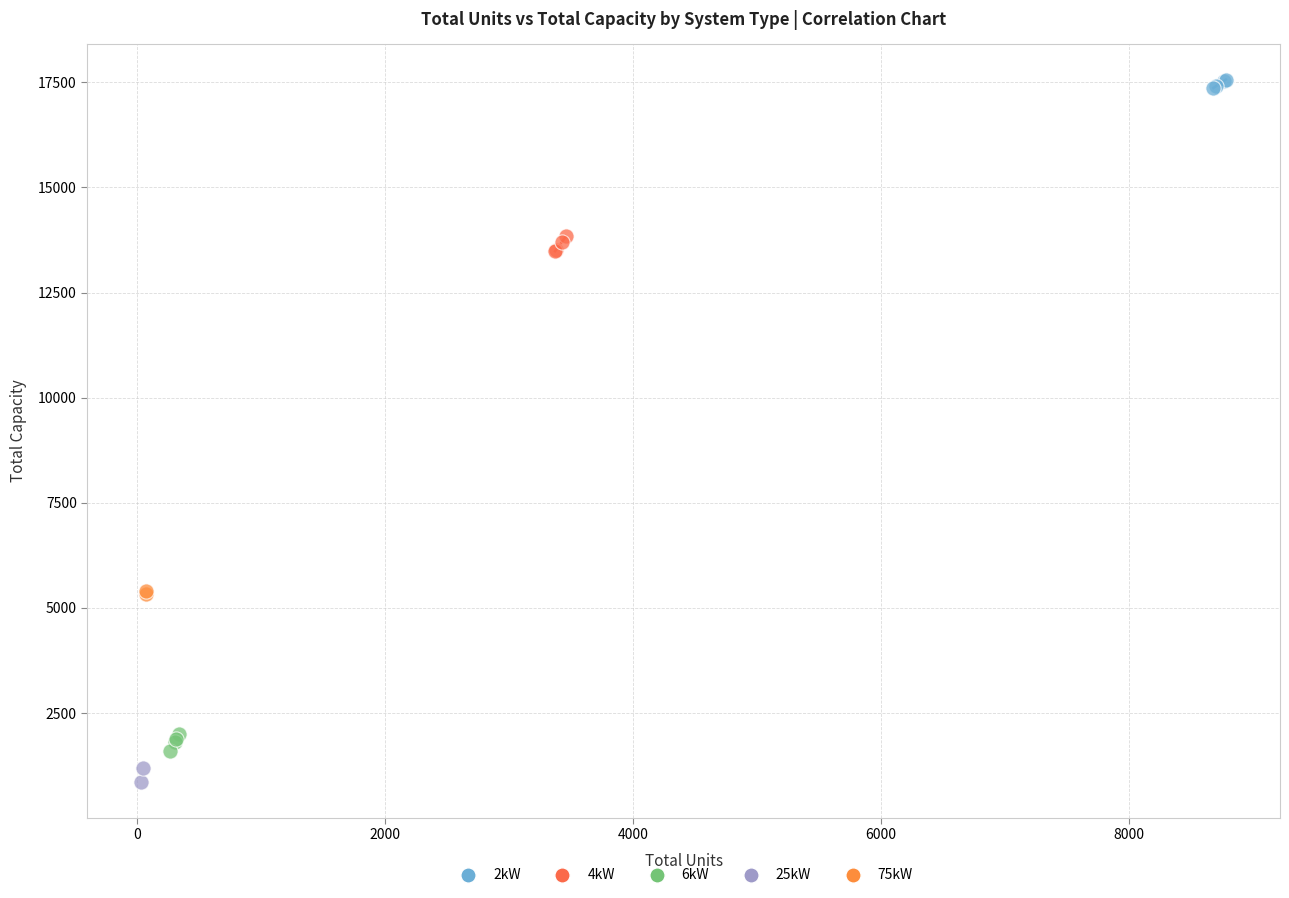

What are all the series names shown in the legend?

2kW, 4kW, 6kW, 25kW, 75kW